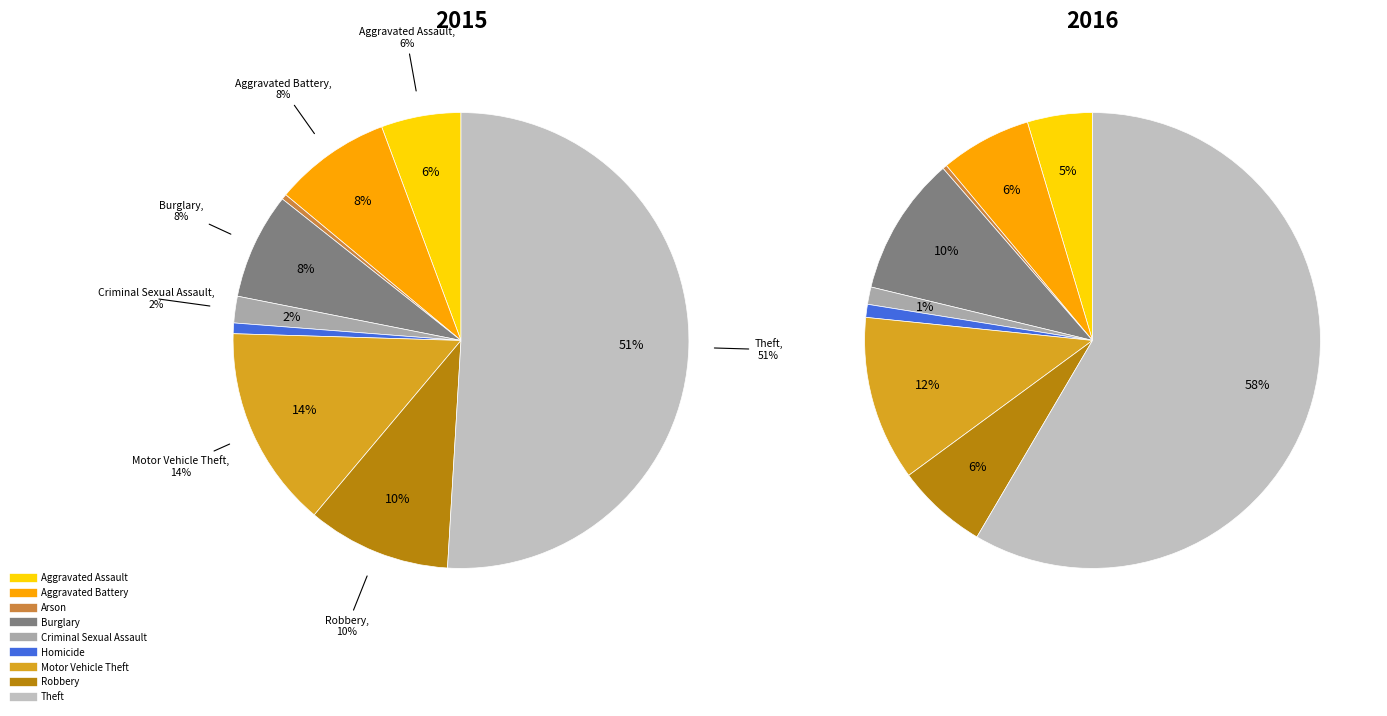

Is there any slice that represents more than half of the pie?

Yes